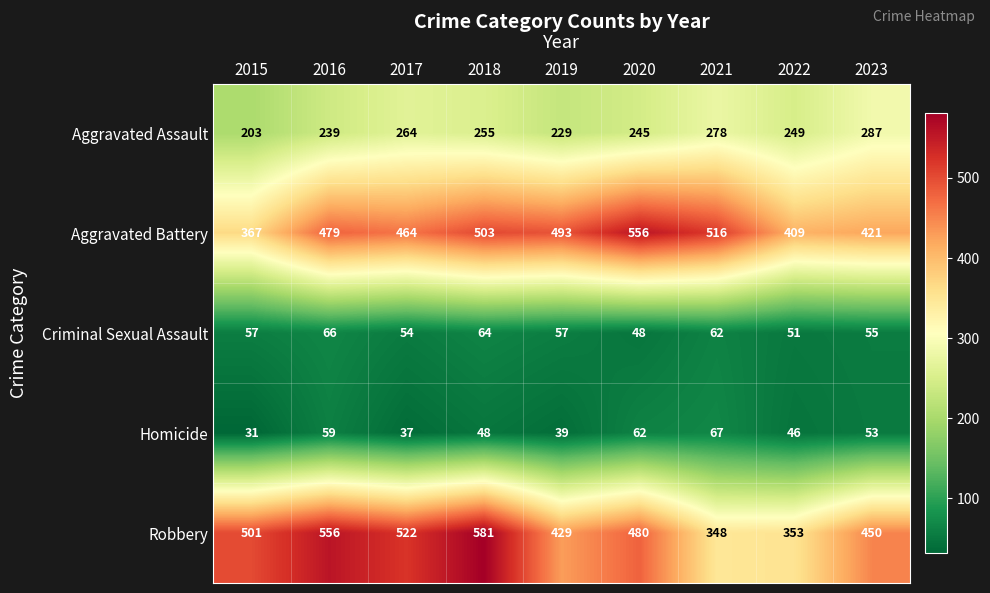

The Homicide series shows 53 at 2023. True or false?

True